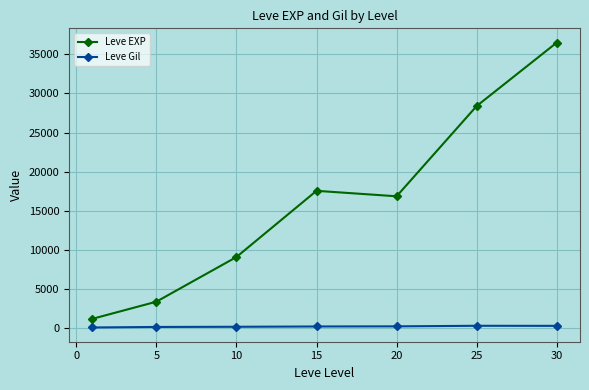

What is the difference between the maximum and minimum values in the Leve EXP series?

35279.2